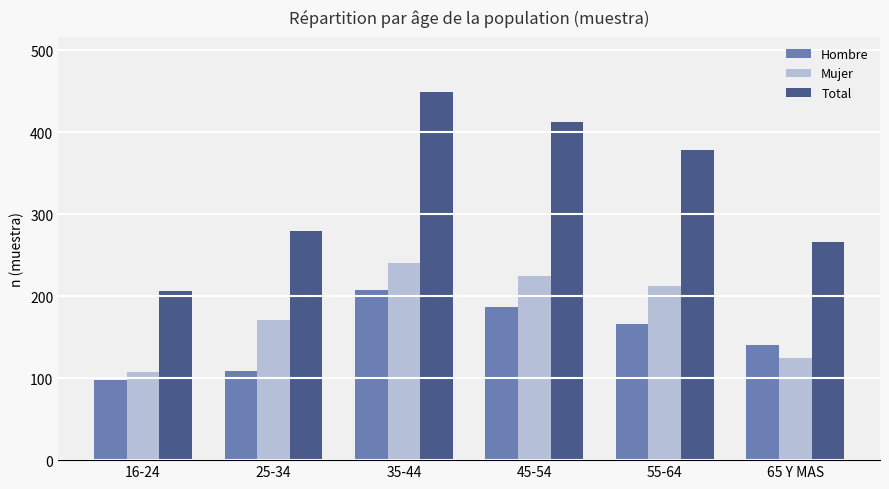

Reading right to left, transcribe all the data shown in this chart.

Hombre: 141	166	187	208	109	98
Mujer: 125	213	225	241	171	108
Total: 266	379	412	449	280	206